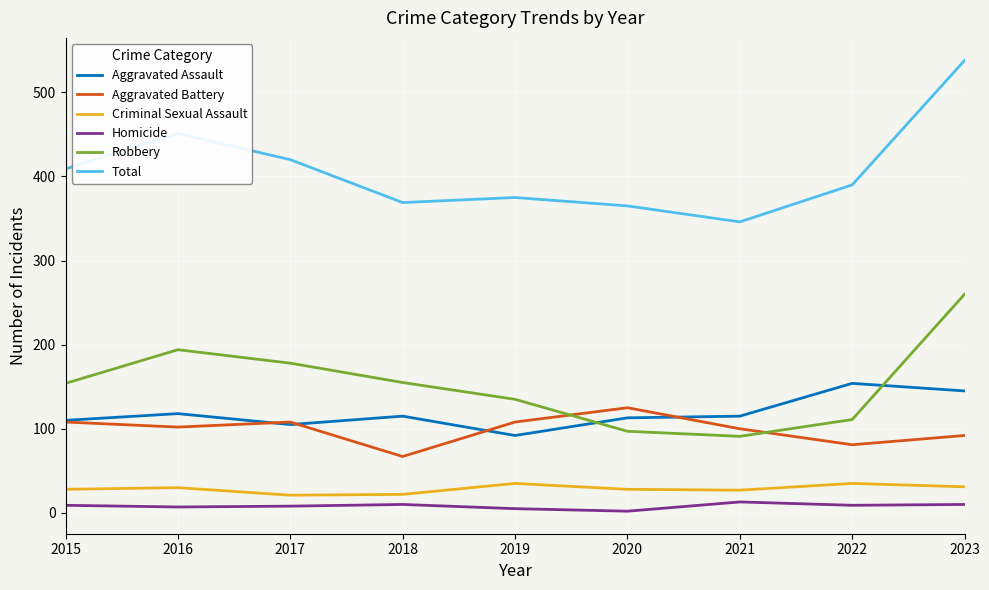

Is it true that Aggravated Battery equals 81 at 2022?

True